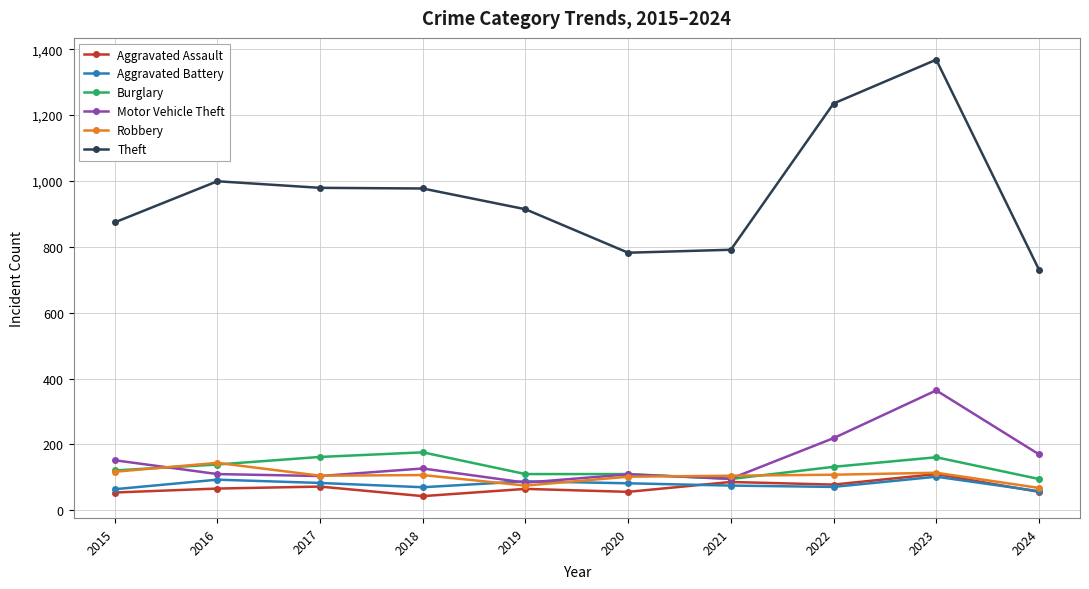

True or false: Burglary and Theft intersect in this chart.

False